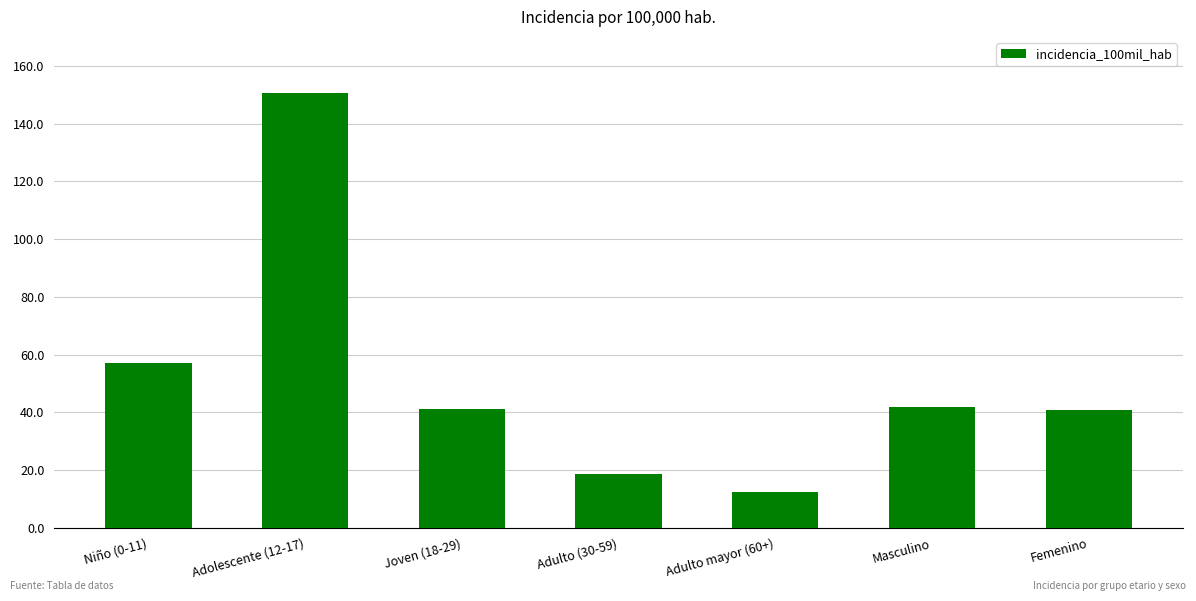

The chart shows a value of 150.7 at Adolescente (12-17). True or false?

True